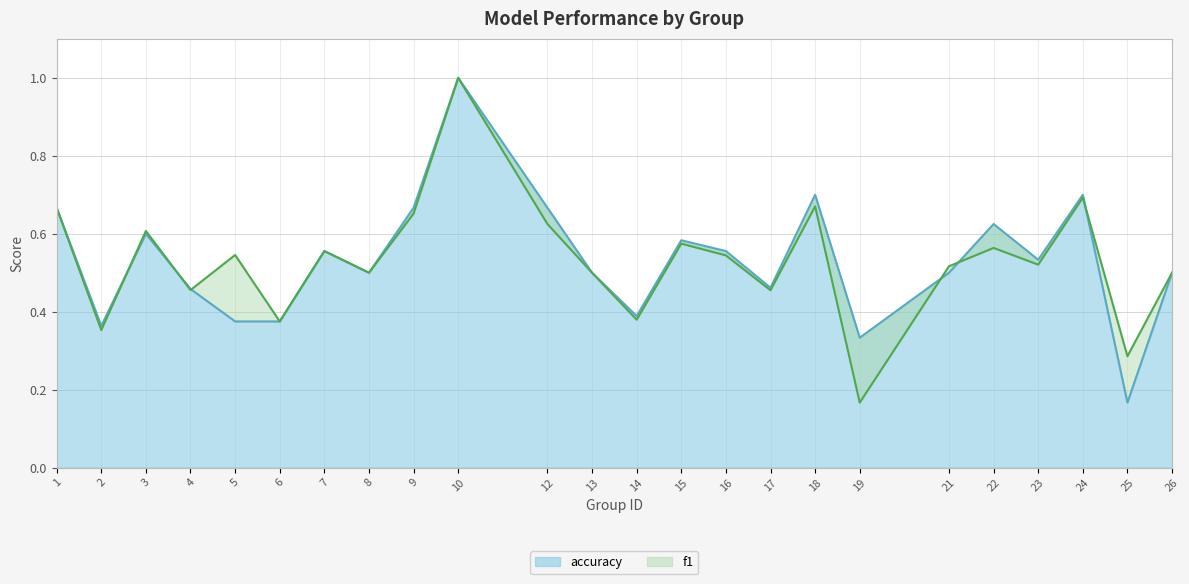

Which category has the lowest value in the f1 series?

19